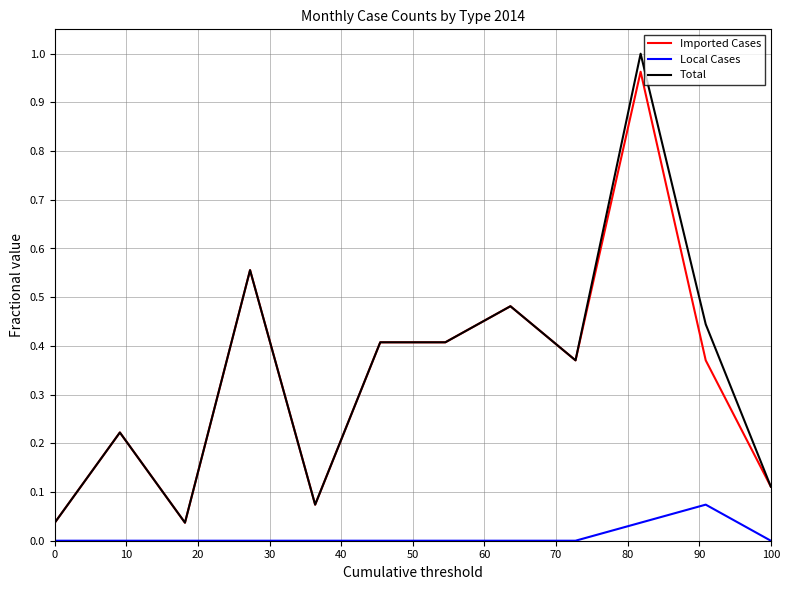

Which series has the largest range (max minus min)?

Total